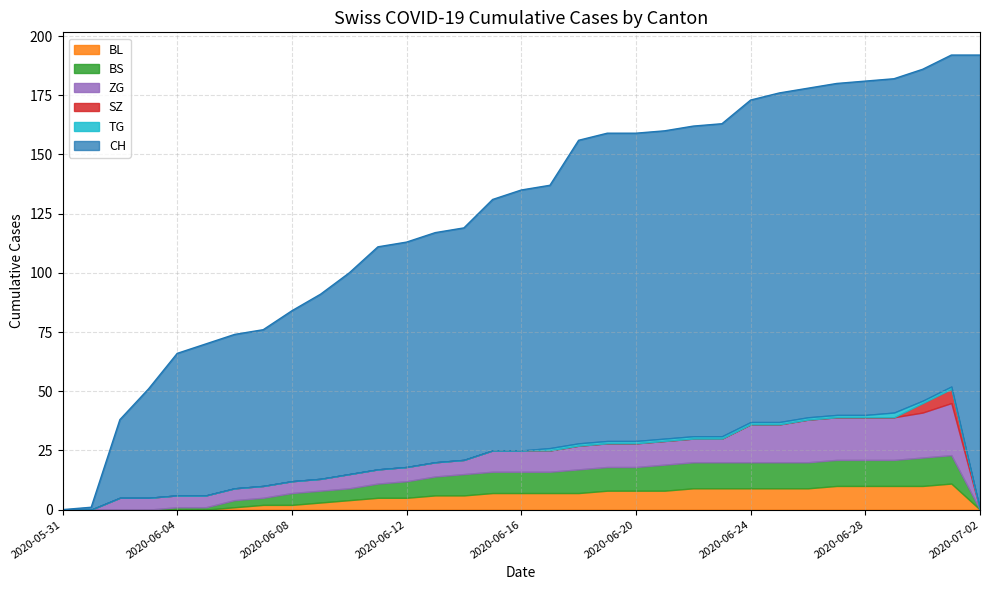

How many lines are shown in the chart?

6